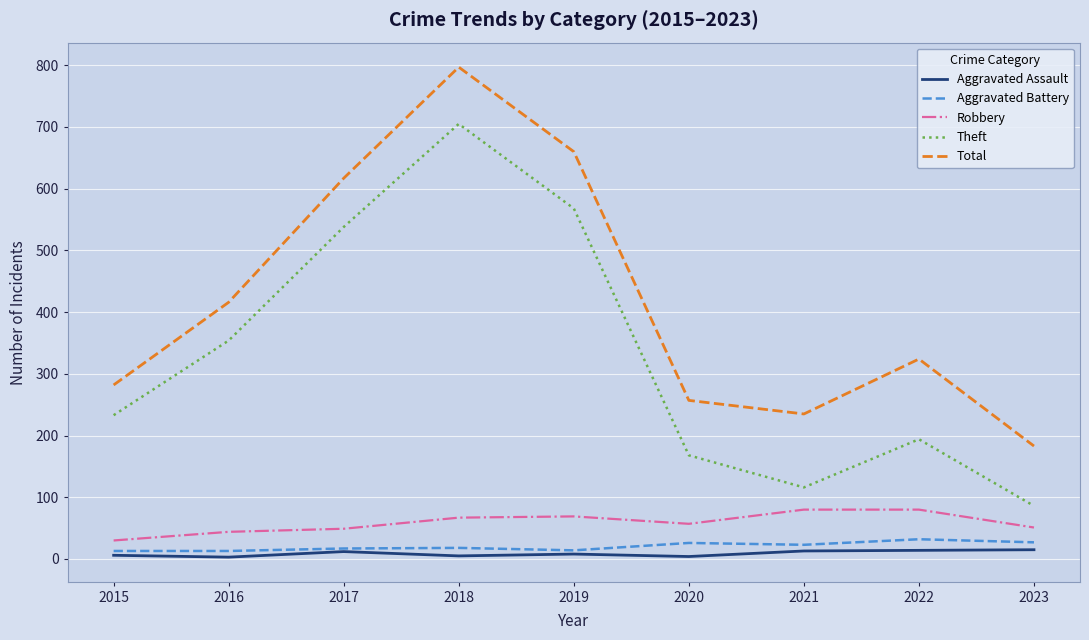

True or false: Total and Theft cross at least once.

False